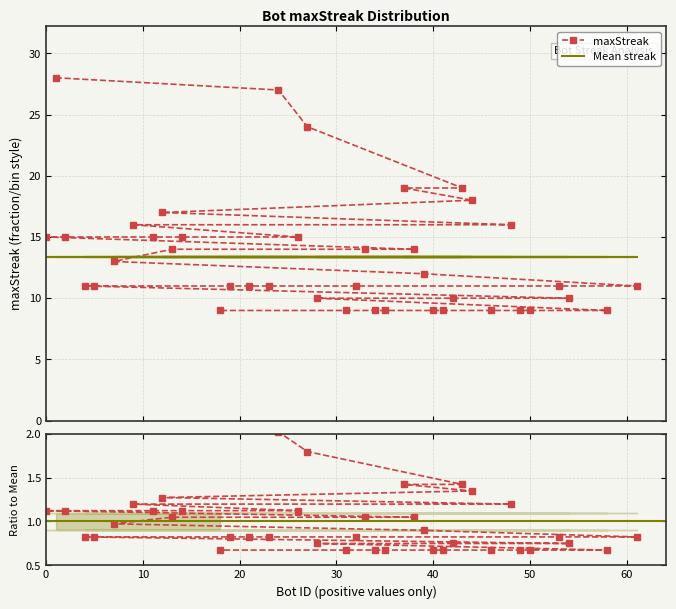

True or false: Mean streak and maxStreak intersect in this chart.

True